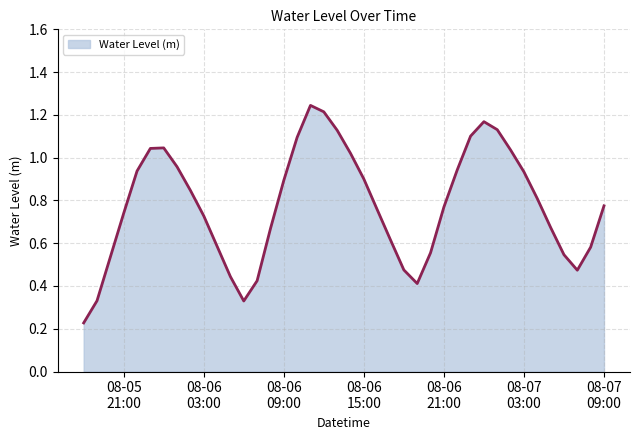

How many series are shown in this chart?

1